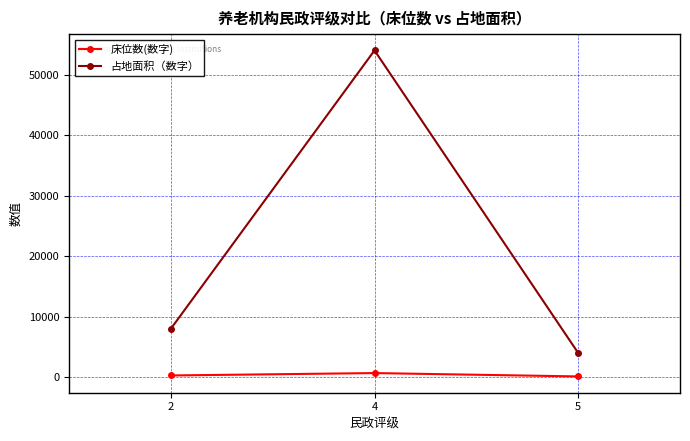

Read the 占地面积（数字） value at 5, to the nearest 100.

4000